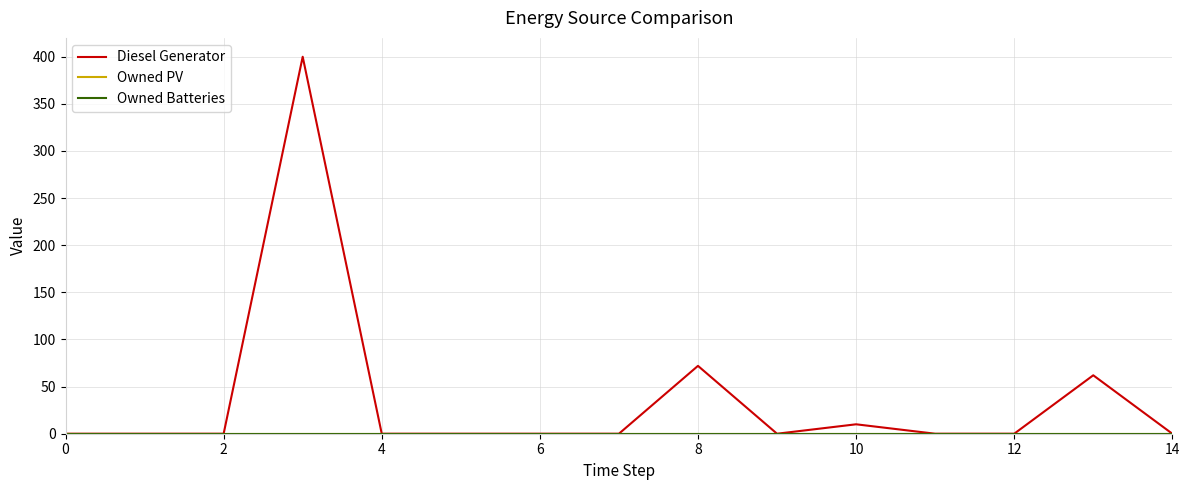

Does the chart have visible grid lines?

Yes